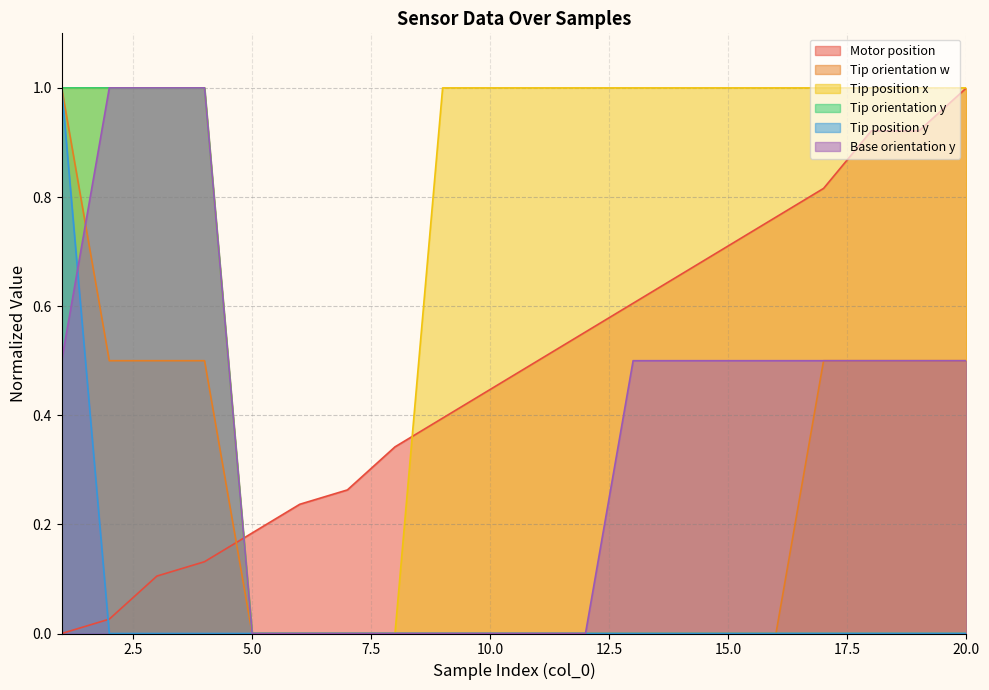

True or false: Tip orientation y and Base orientation y intersect in this chart.

False